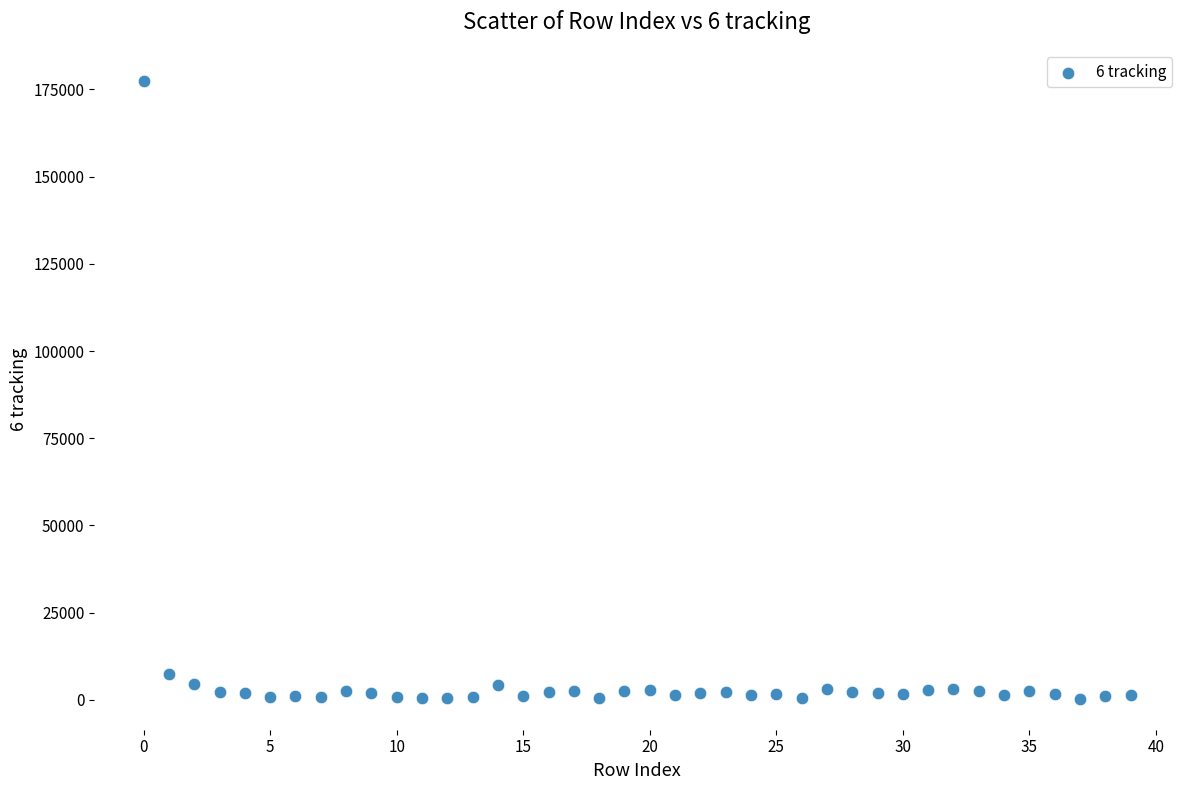

What is the range of Y values (max minus min)?

177189